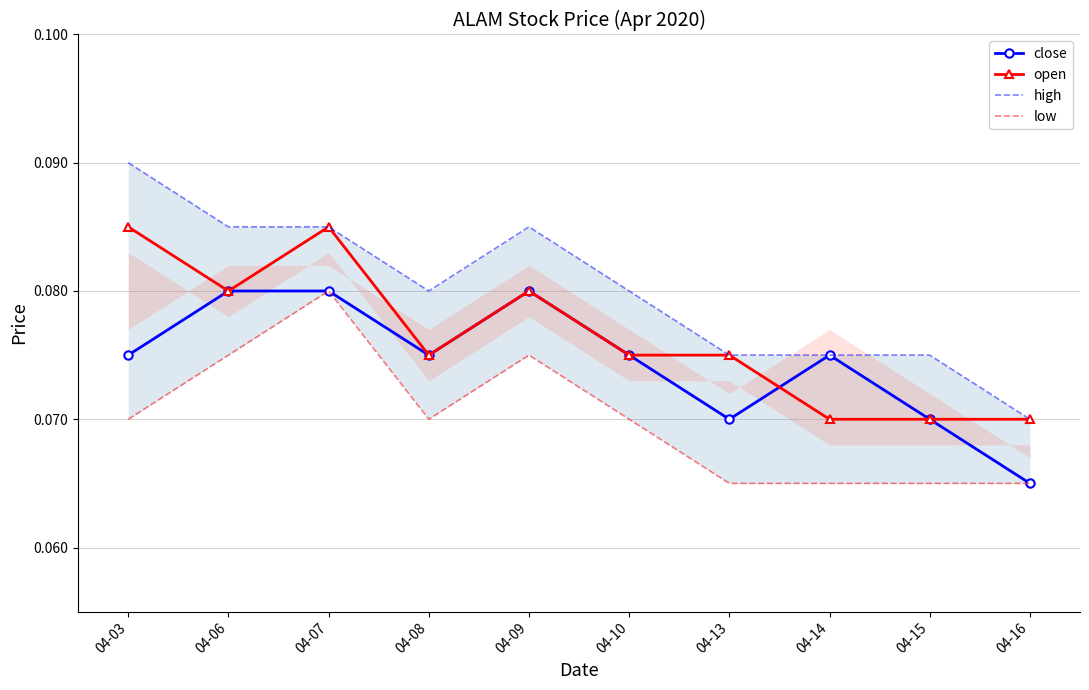

At which category is the sum across all series the highest?

04-07